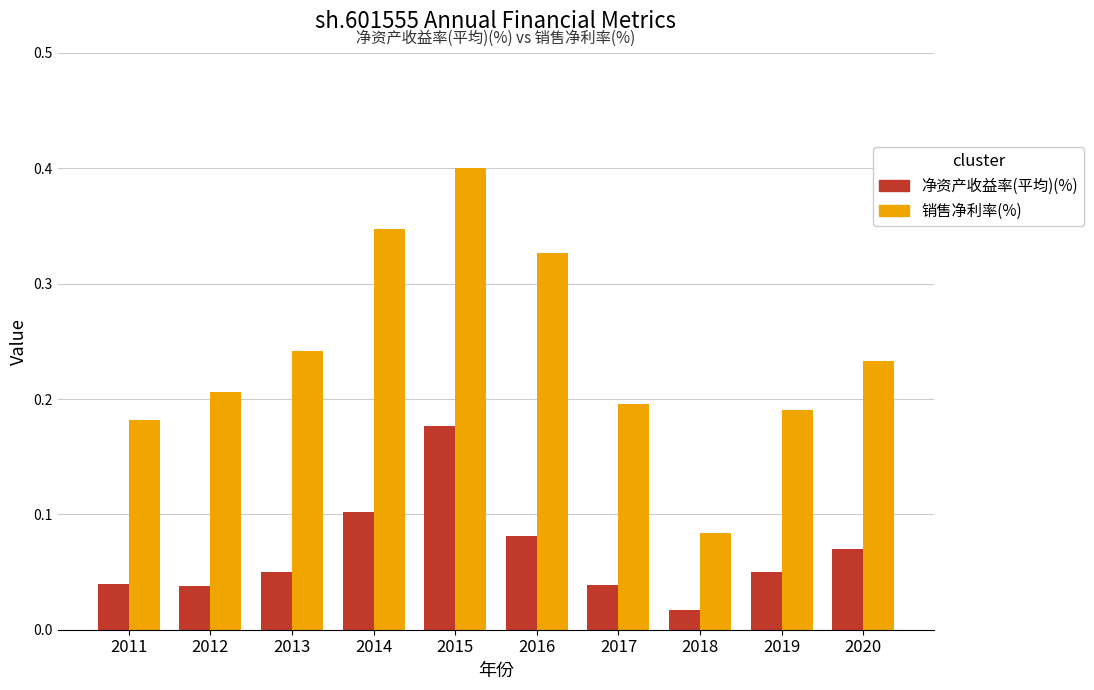

Which series has the widest spread of values?

销售净利率(%)